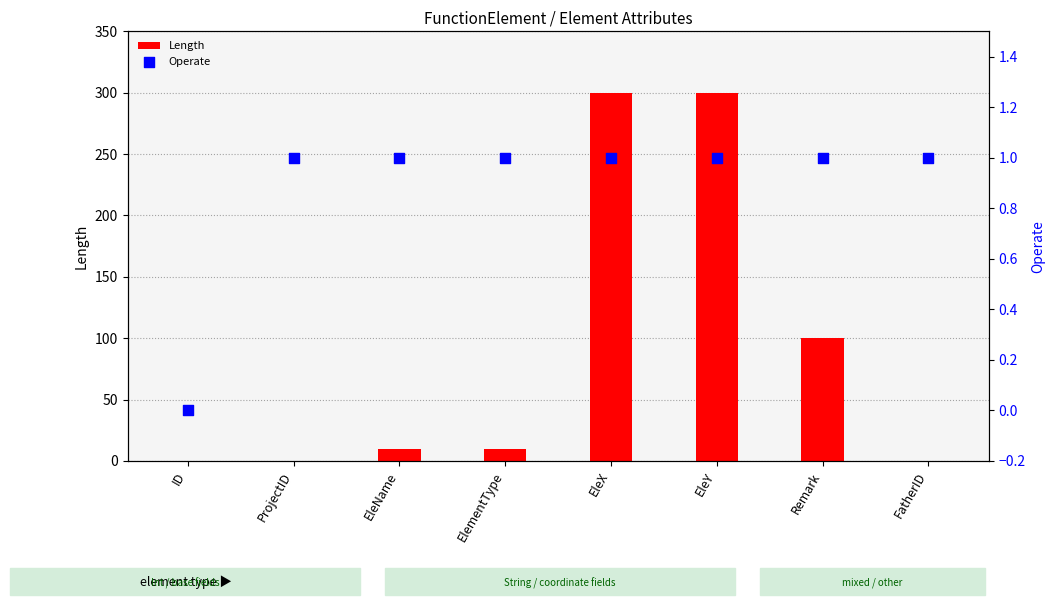

Which series has the largest Y range (max minus min)?

Length